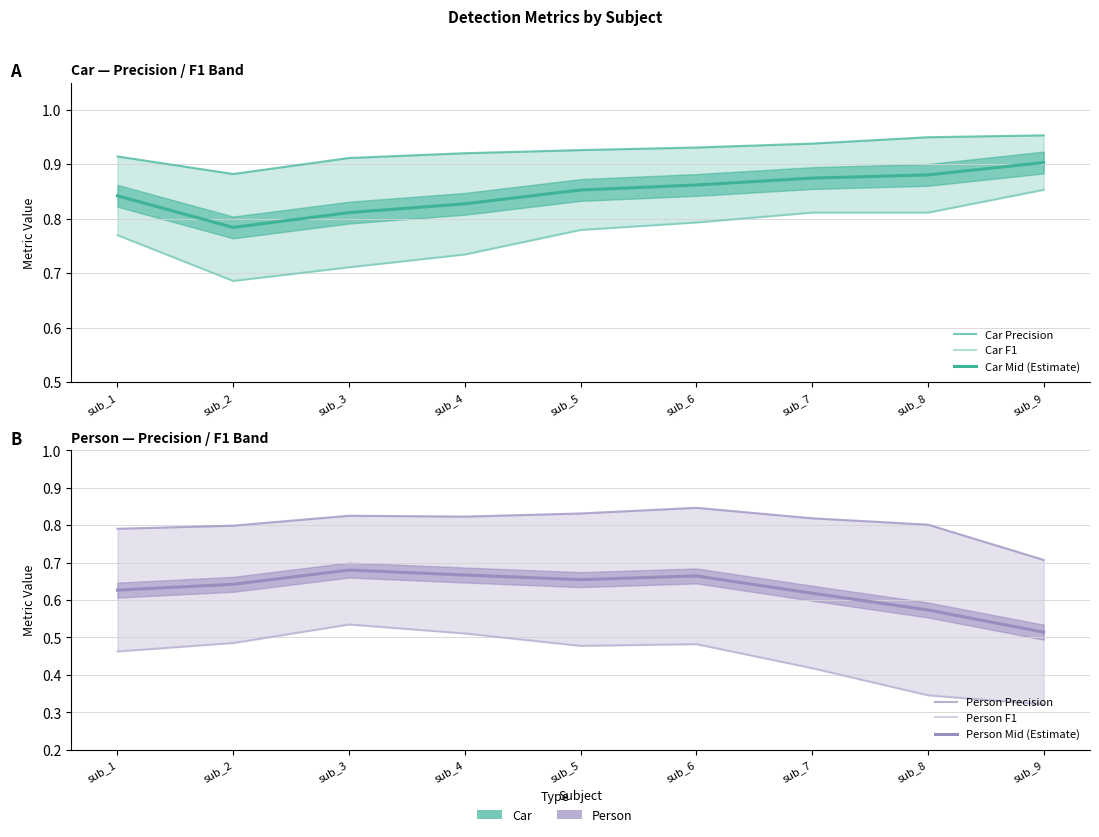

What is the value of the Car F1 point at the 9th from the left?

0.9